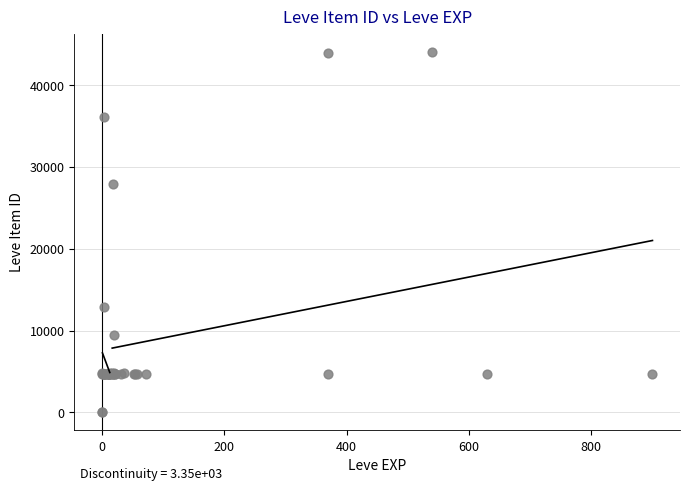

What Y value in the scatter plot is closest to 22048?

27884